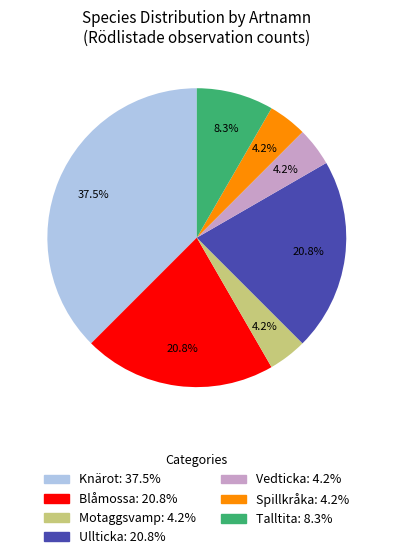

Which category has the biggest portion of the pie?

Knärot